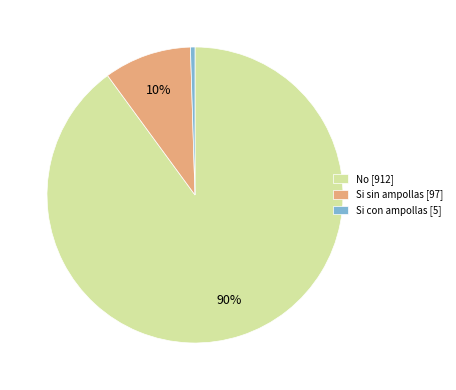

To the nearest percent, what portion does No represent?

90%